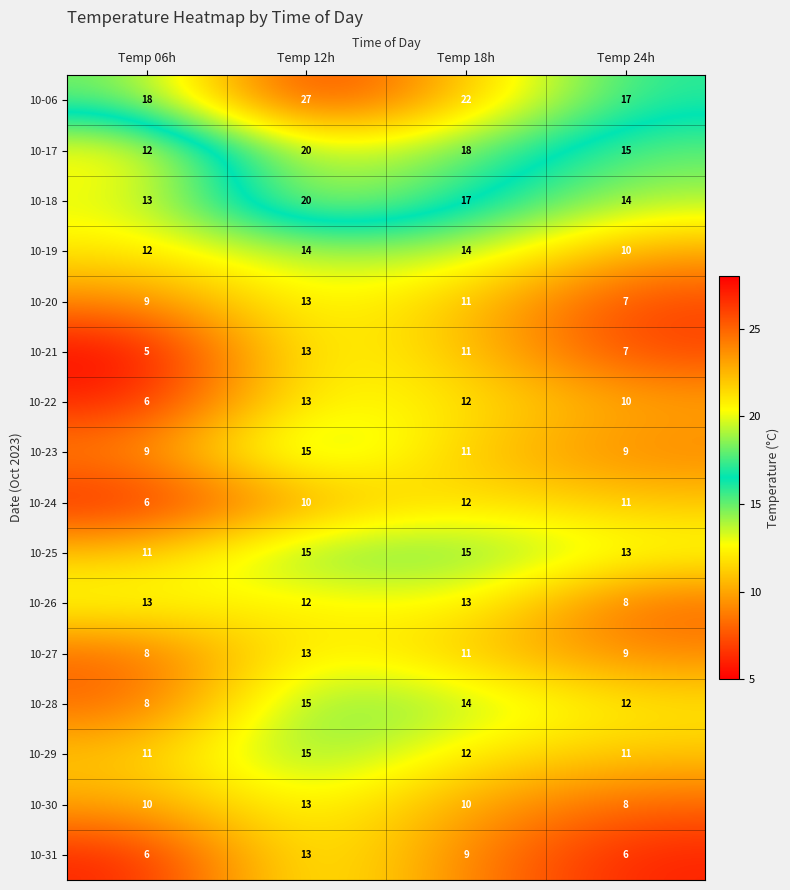

At which category does the chart reach its minimum across all series?

Temp 06h